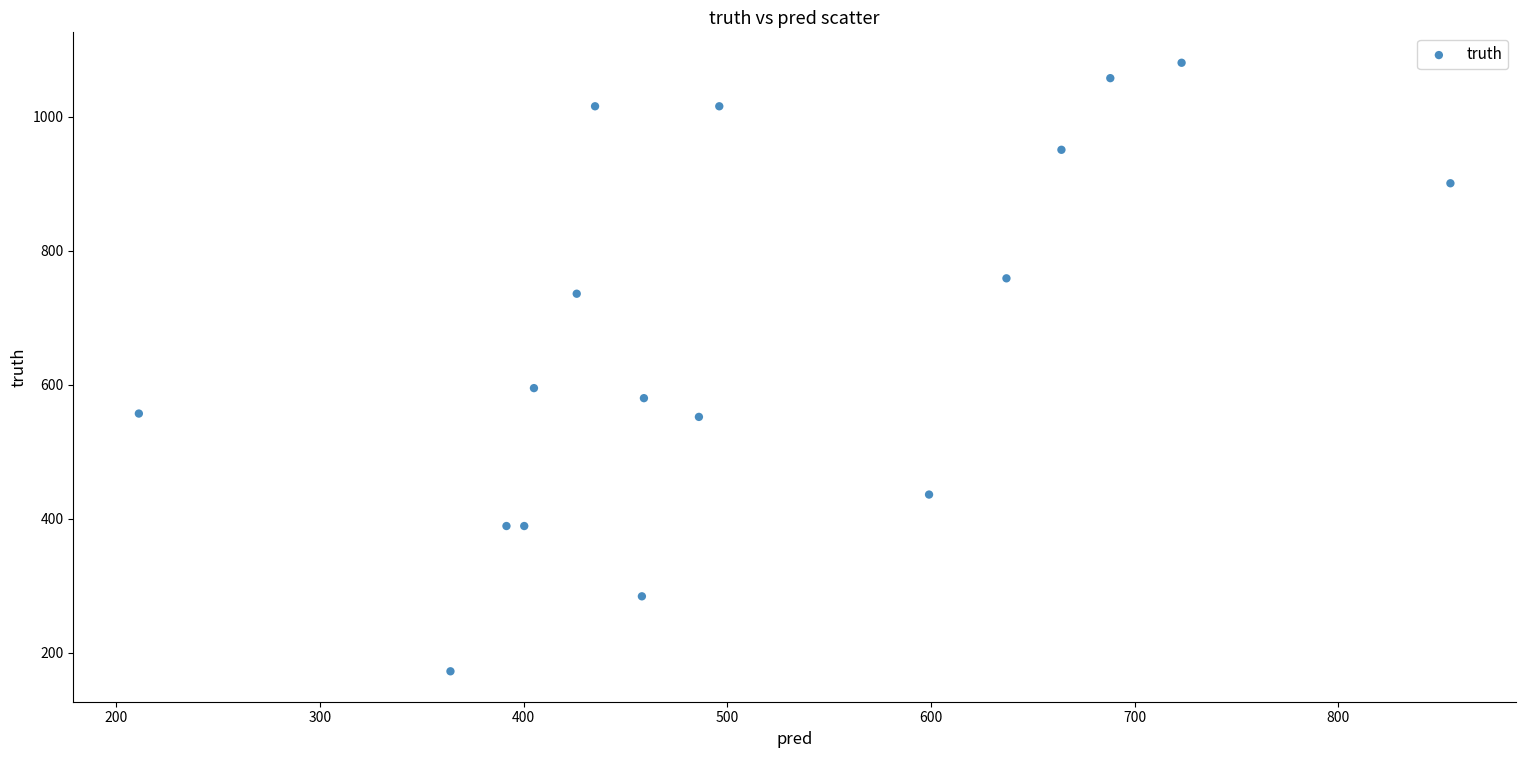

What Y value in the scatter plot is closest to 626?

595